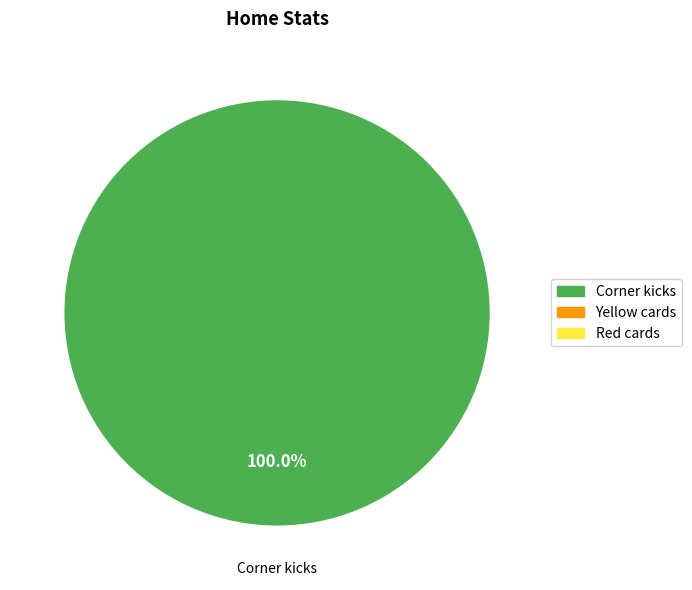

Does any single category account for the majority?

Yes